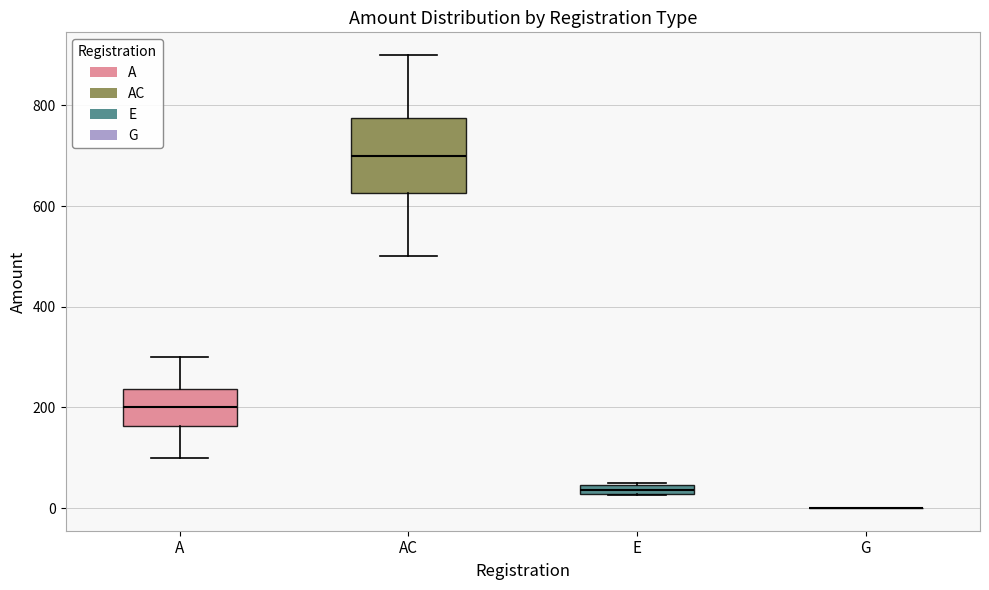

Which box is the tallest, from its lower edge to its upper edge?

AC